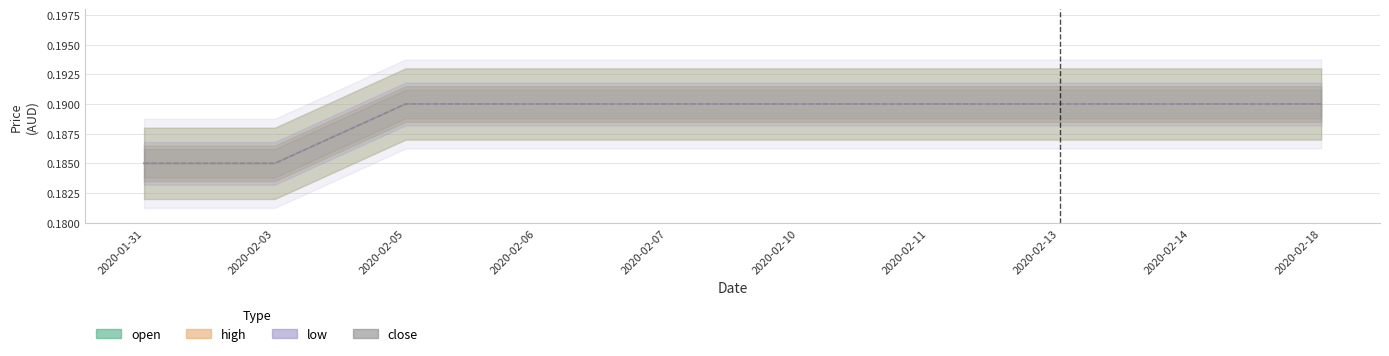

At which label does high reach its minimum?

2020-01-31